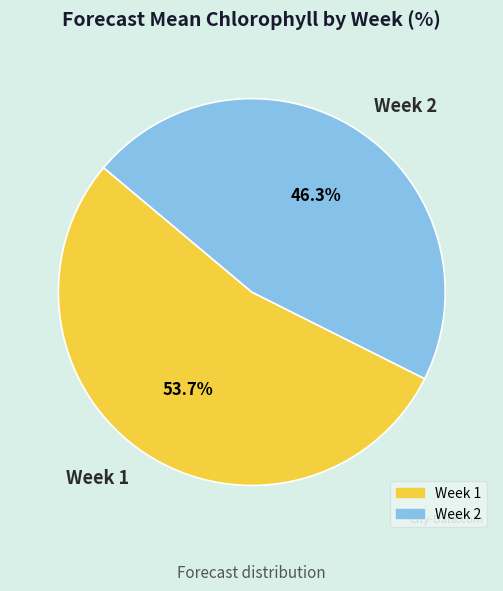

To the nearest percent, what is the average slice percentage?

50%